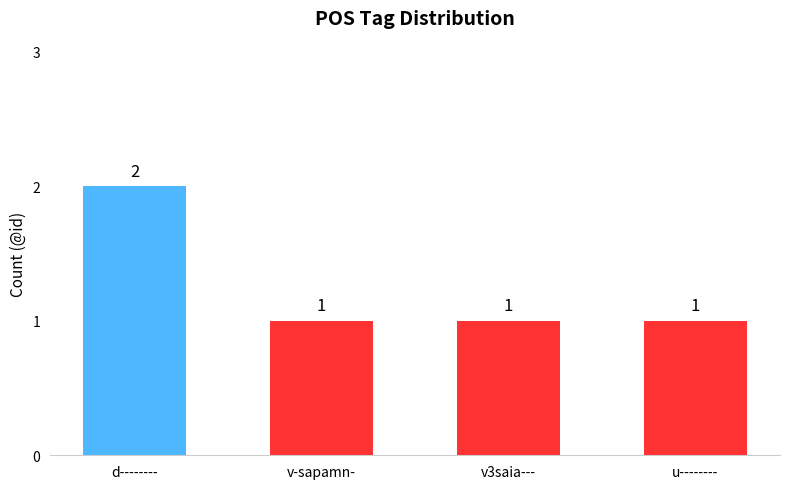

Which category has the highest value across all series?

d--------